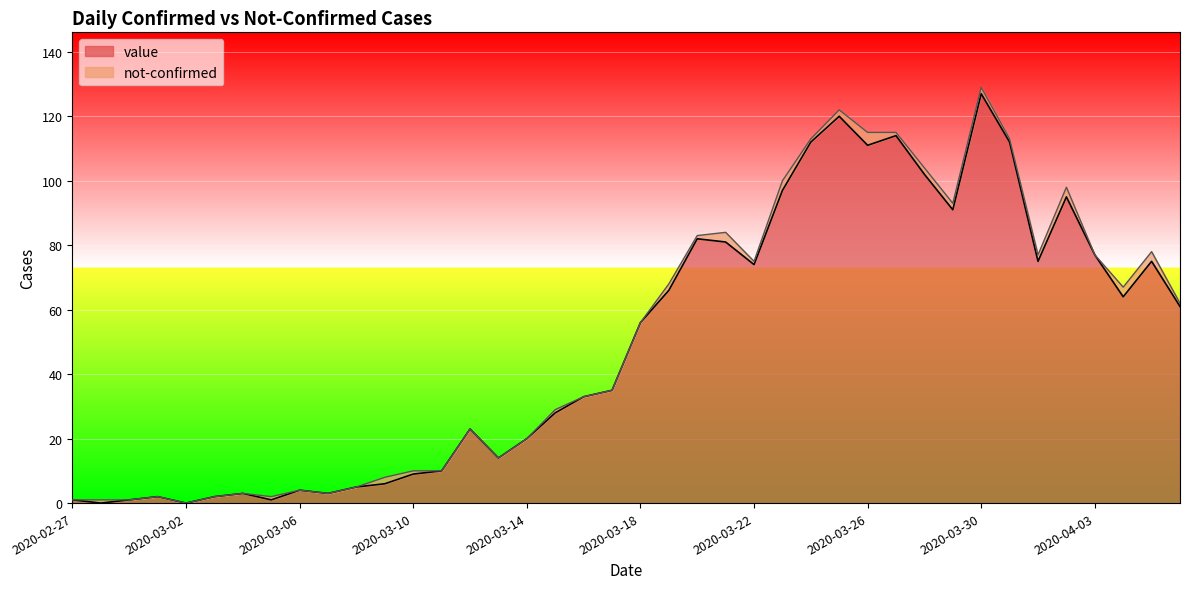

What is the value of the 8th point from the left?

1